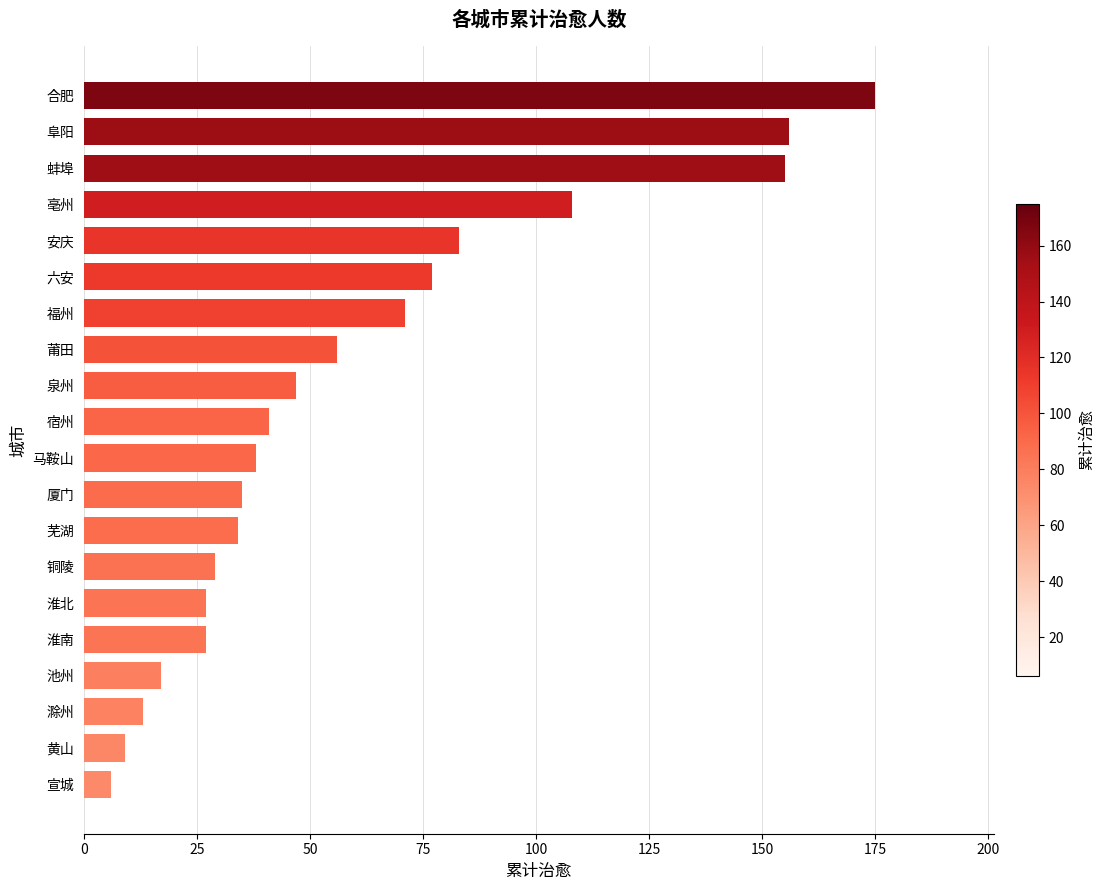

Where is the data nearest to the value 90?

安庆